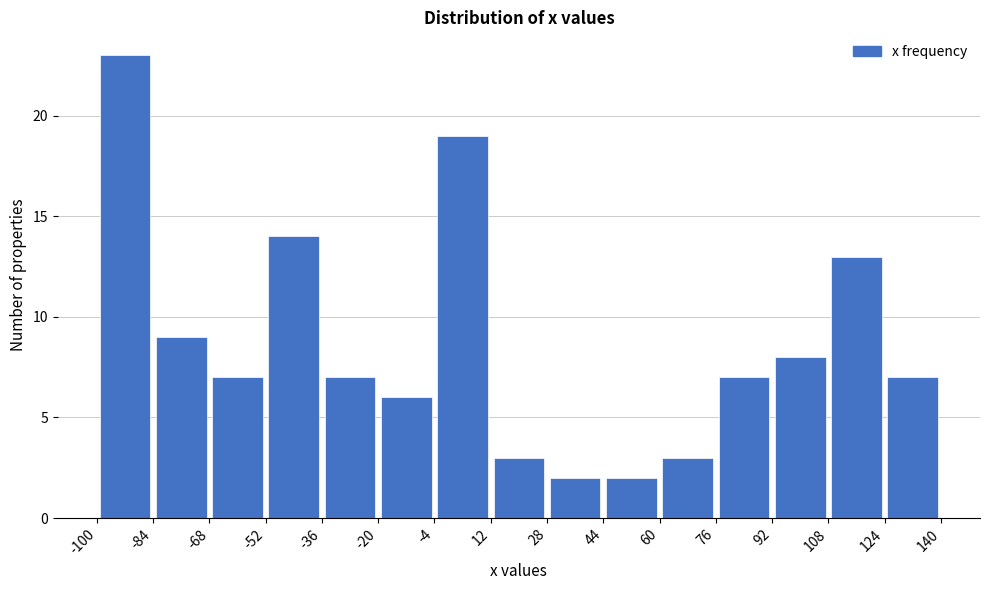

Reading left to right, list every bar in this chart as the range it spans on the x-axis followed by its height. The values are not printed on the chart, so give them approximately, as read against the axis.

-100 to -84: 23
-84 to -68: 9
-68 to -52: 7
-52 to -36: 14
-36 to -20: 7
-20 to -4: 6
-4 to 12: 19
12 to 28: 3
28 to 44: 2
44 to 60: 2
60 to 76: 3
76 to 92: 7
92 to 108: 8
108 to 124: 13
124 to 140: 7